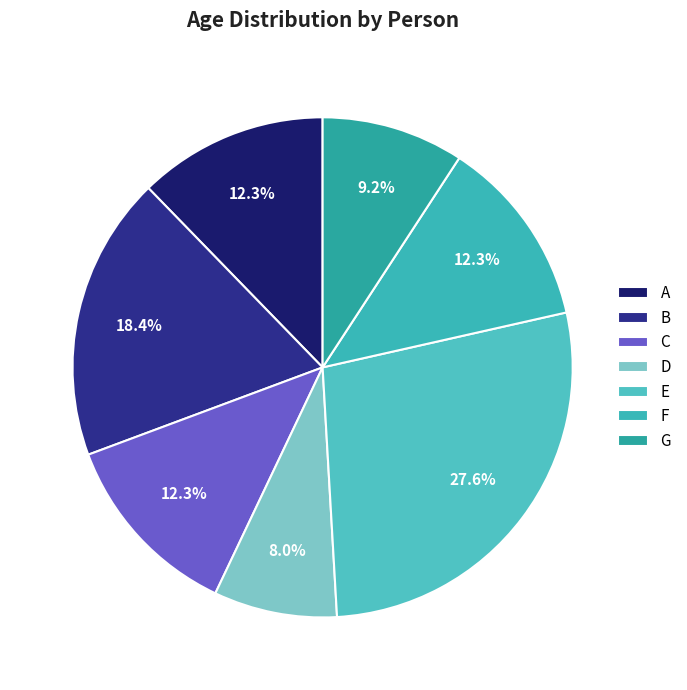

To the nearest percent, what portion does C represent?

12%